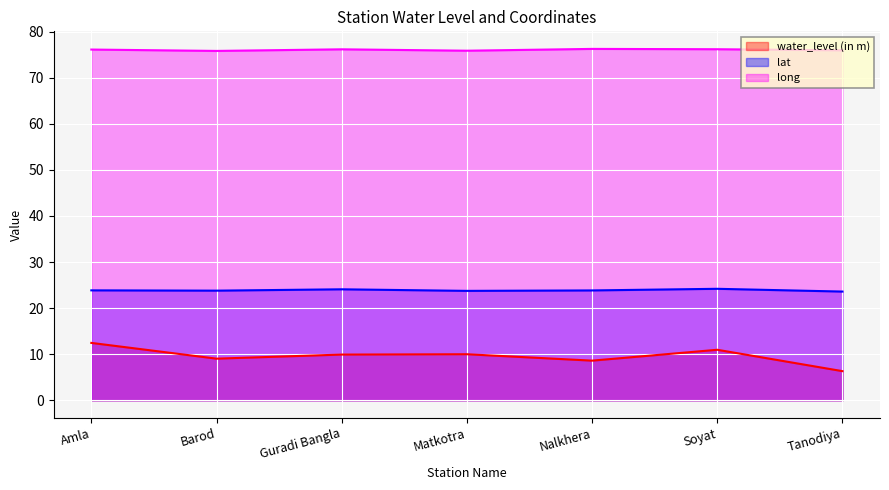

Does the chart display data point markers on the line(s)?

No